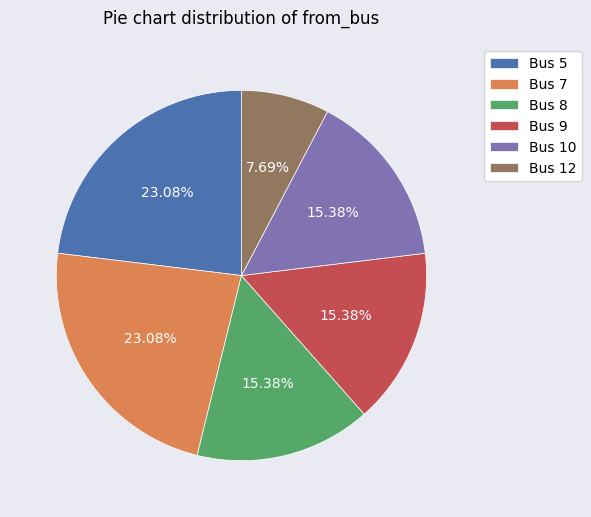

To the nearest percent, what portion does Bus 8 represent?

15%